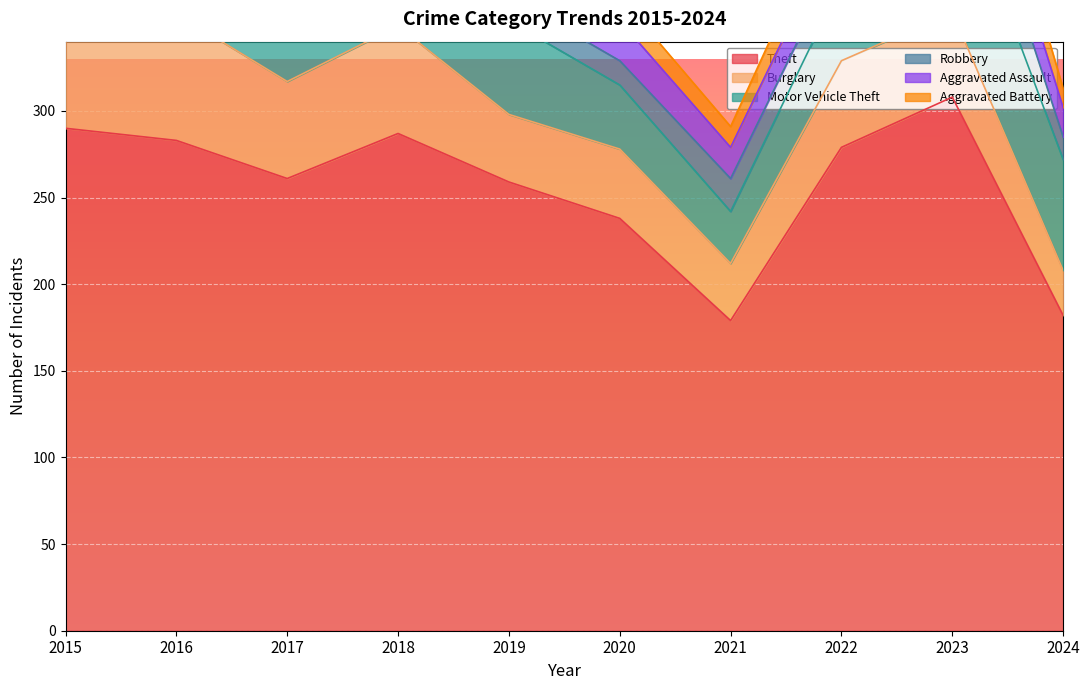

Is the value of Motor Vehicle Theft at 2021 greater than the value of Burglary at 2022?

No